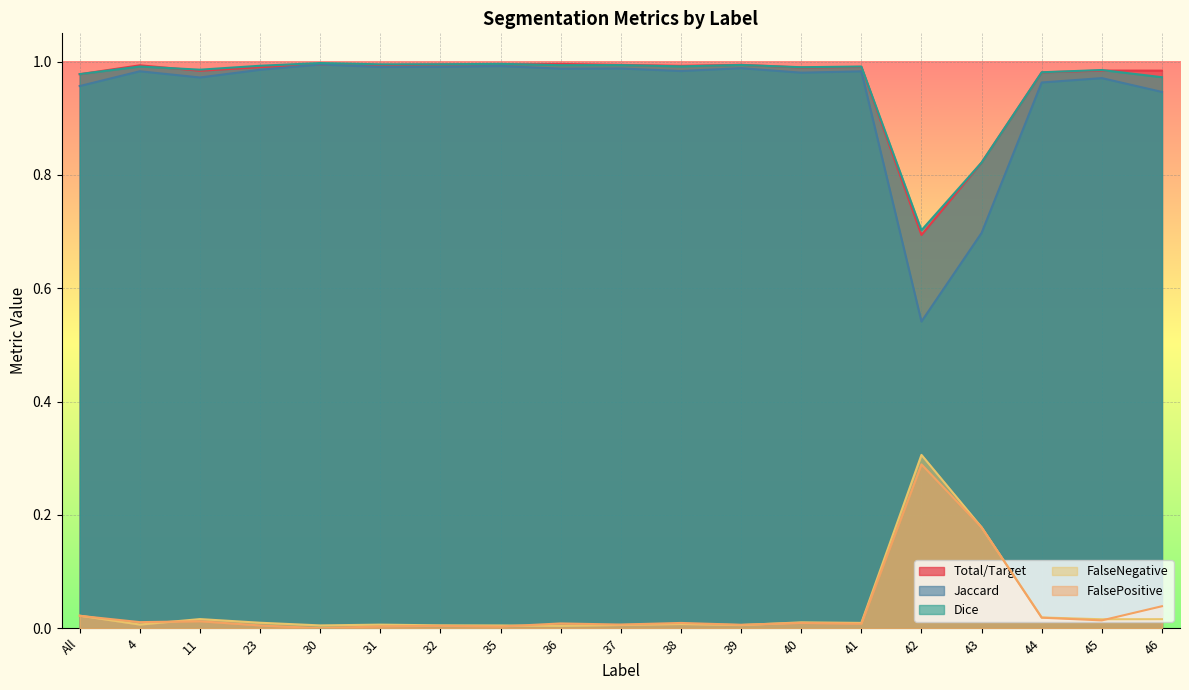

True or false: Jaccard and Total/Target cross at least once.

False